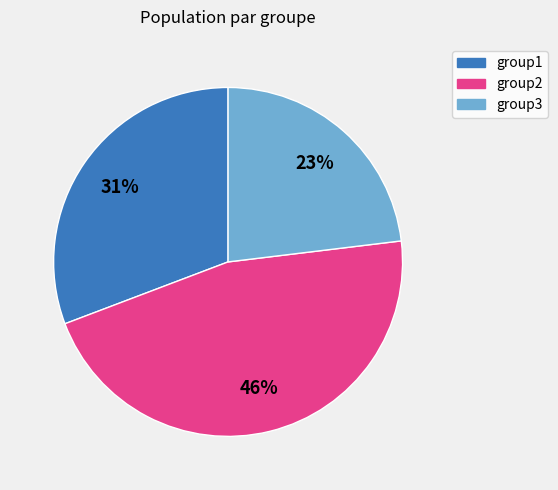

To the nearest percent, what portion does group1 represent?

31%